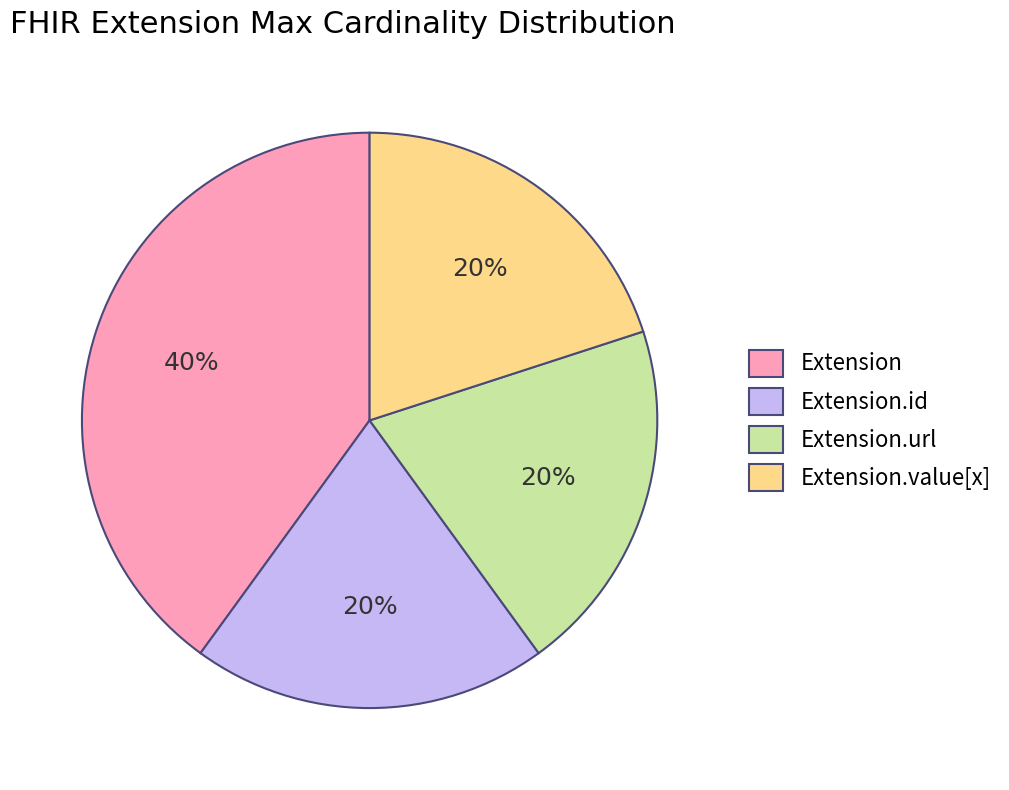

Is the sum of Extension.value[x] and Extension.url greater than half?

No